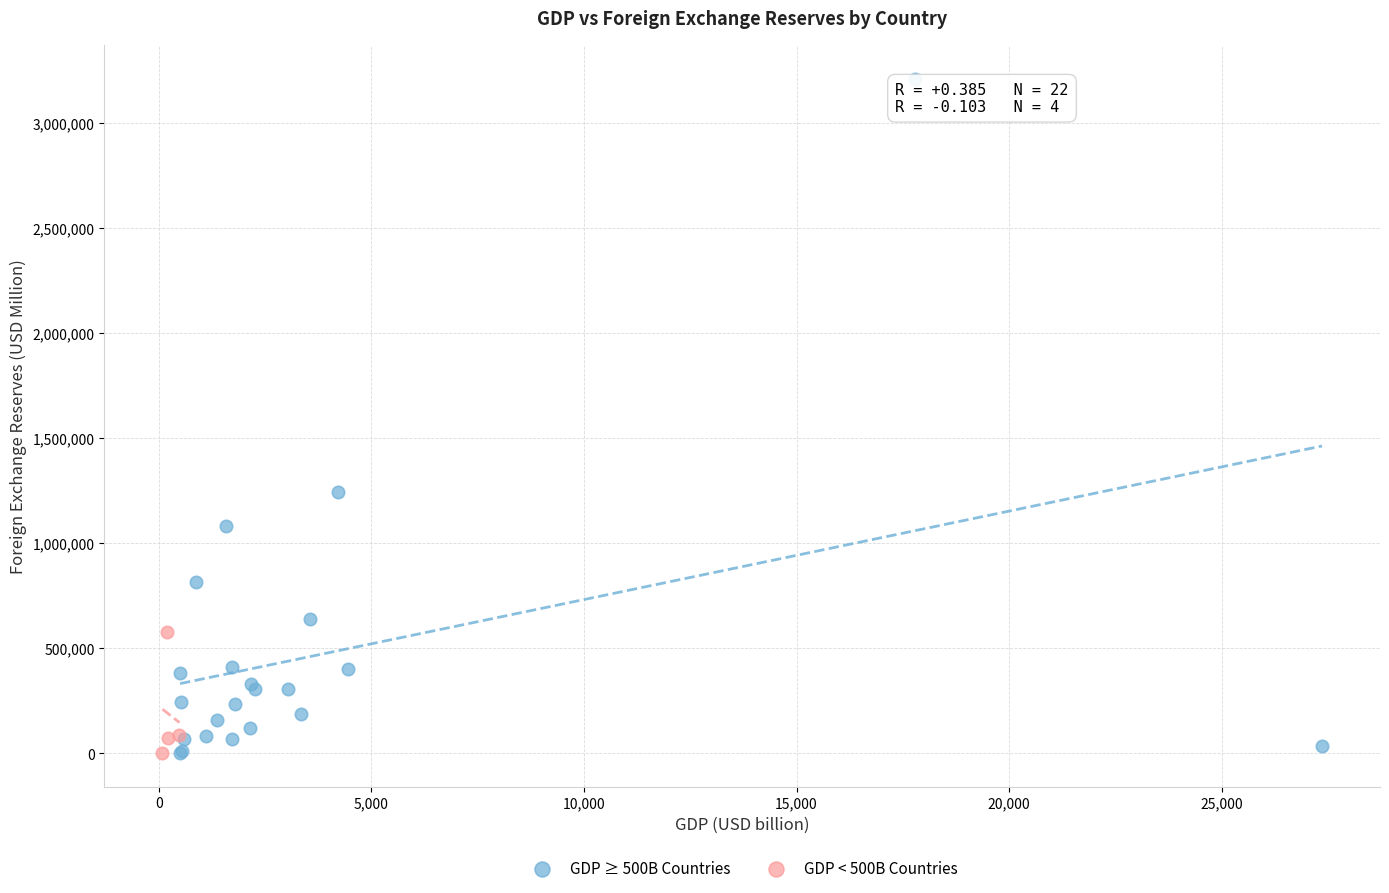

Which series has the widest spread of Y values?

GDP ≥ 500B Countries